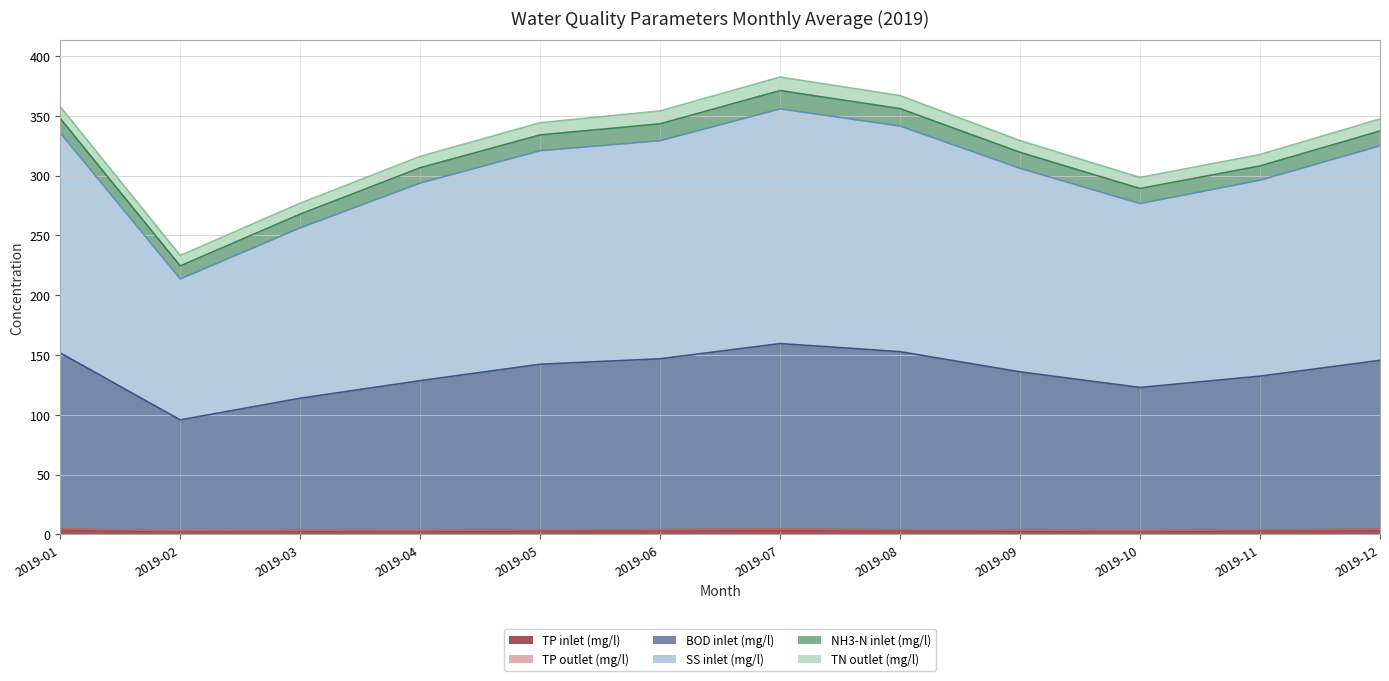

What is the difference between the second highest and minimum values in the BOD inlet (mg/l) series?

57.1